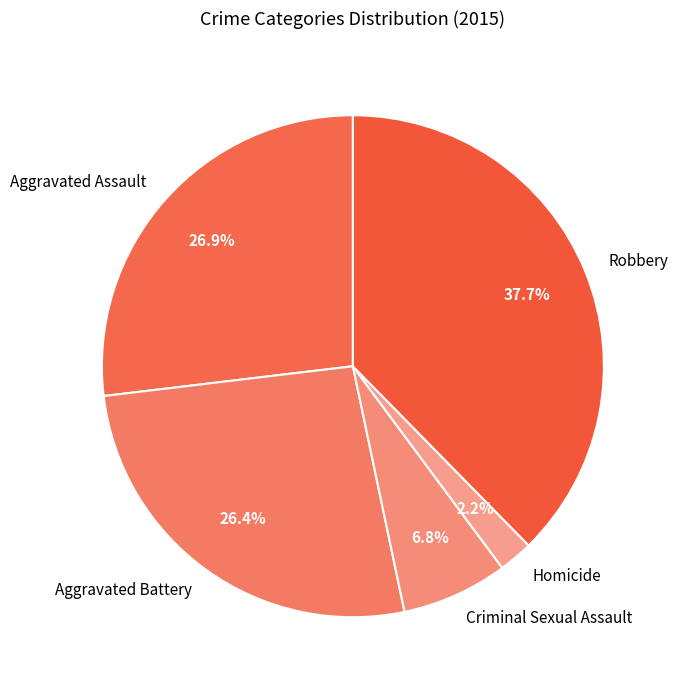

Which slice is the smallest?

Homicide